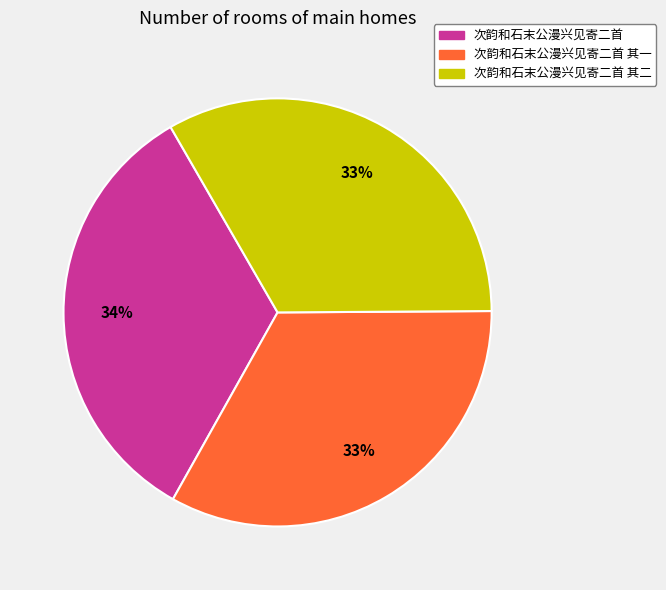

Does any single category account for the majority?

No